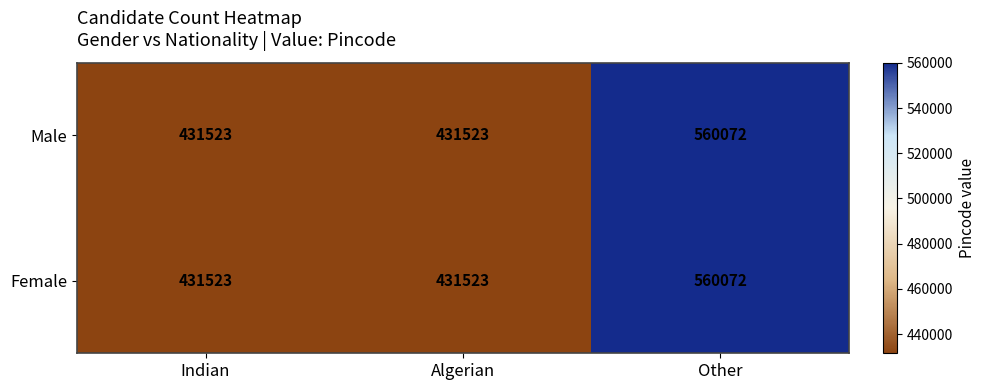

What is the maximum value for Male?

560072